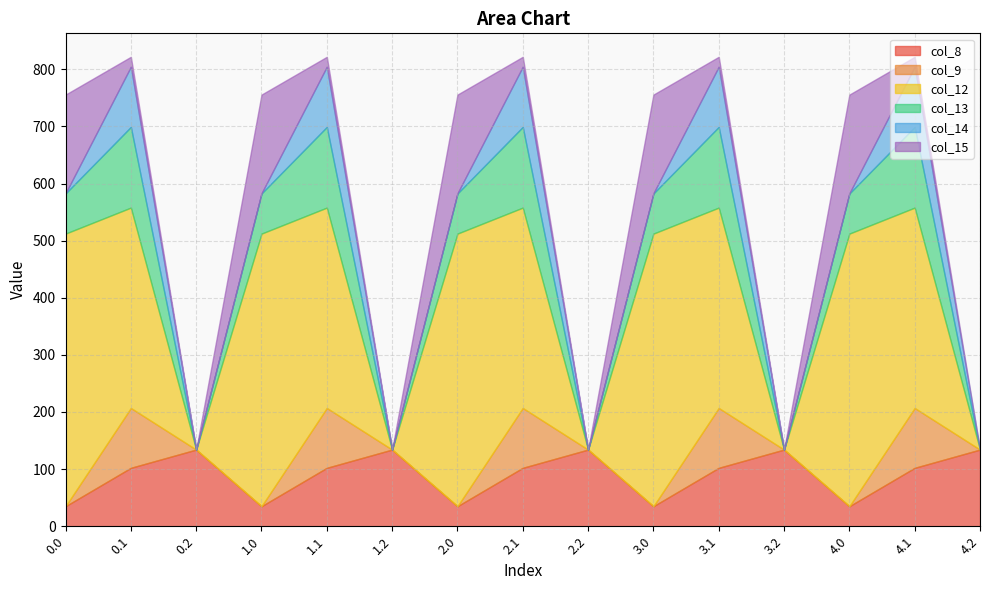

List the labels in order of col_8 value, largest first.

0.2, 1.2, 2.2, 3.2, 4.2, 0.1, 1.1, 2.1, 3.1, 4.1, 0.0, 1.0, 2.0, 3.0, 4.0